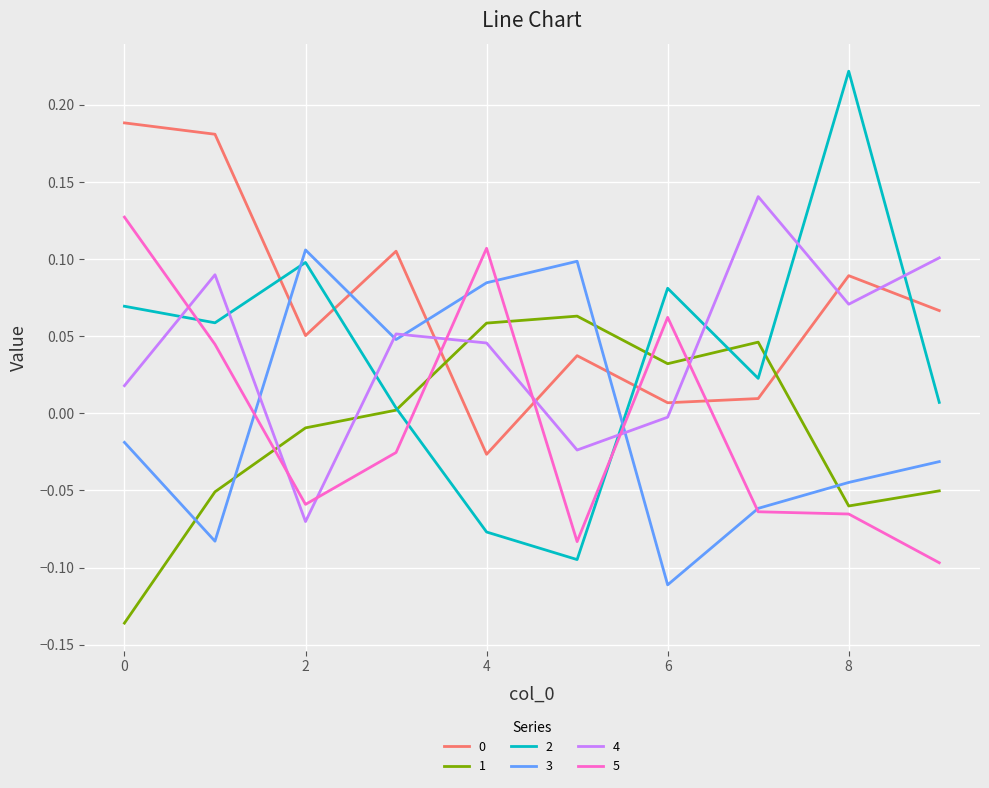

After their last crossing, which series has the higher values: 3 or 2?

2